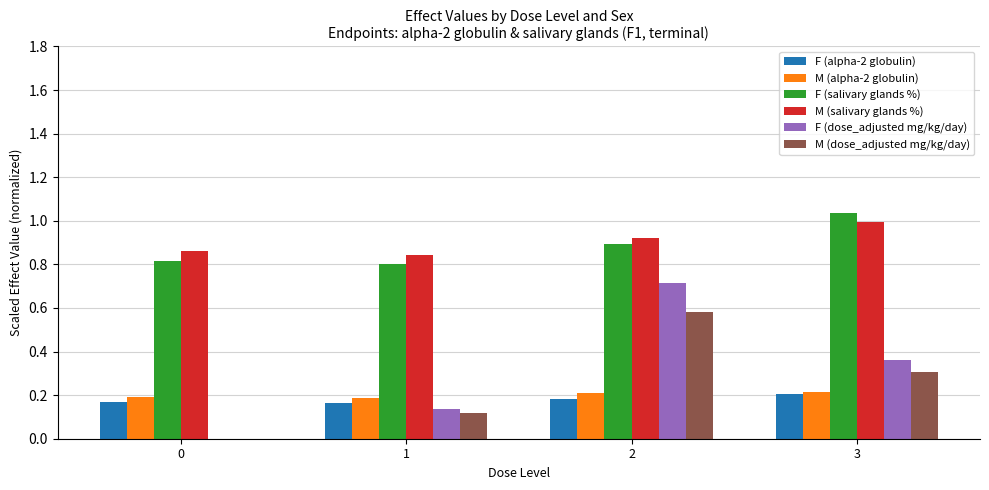

Between 1 and 3, which series saw the biggest shift?

F (salivary glands %)